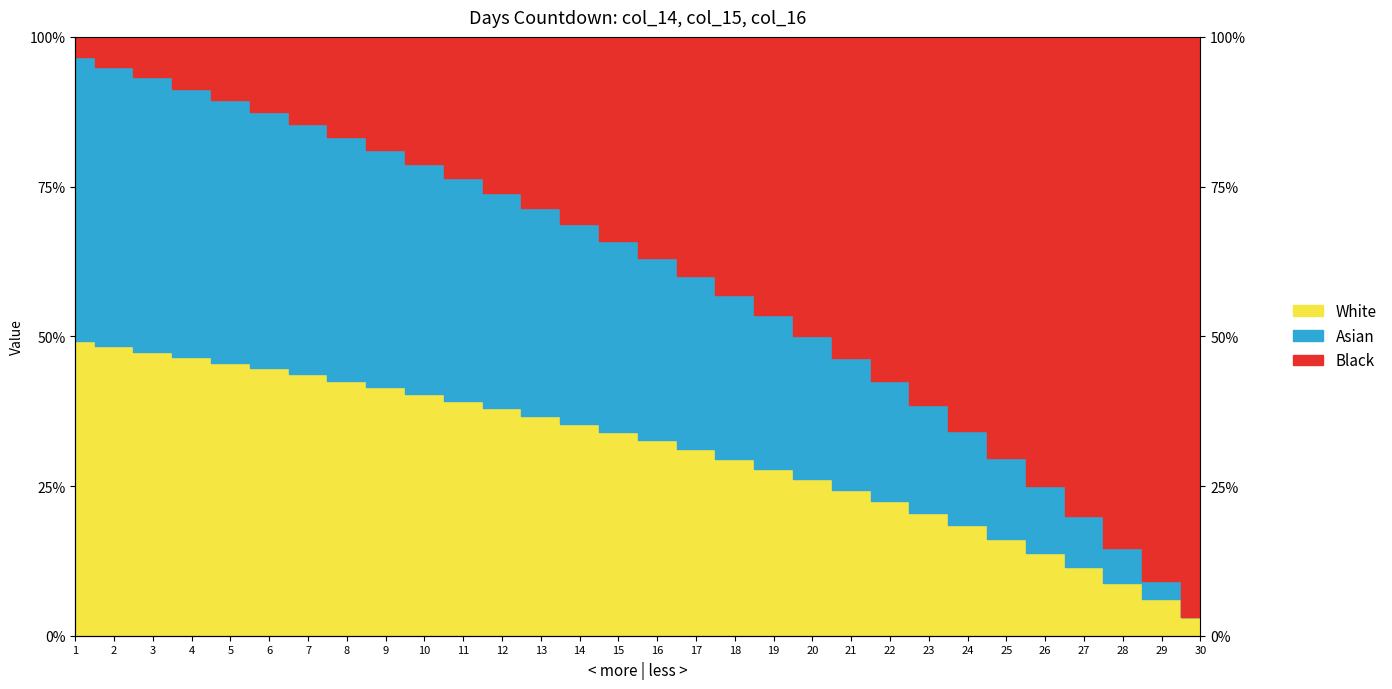

What is the greatest value displayed?

96.7